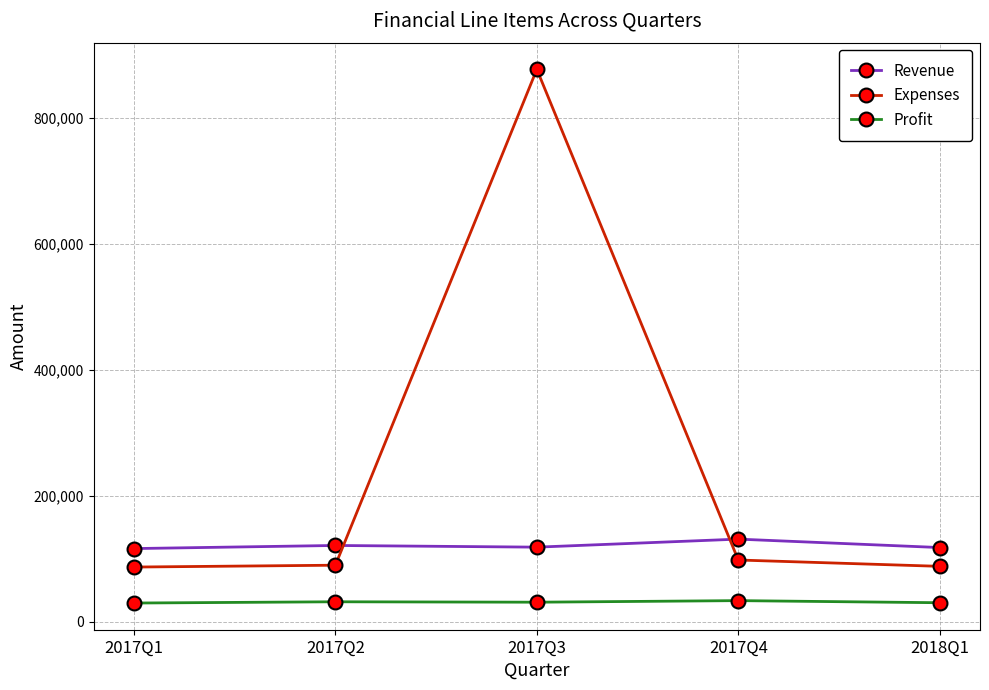

How many series are shown in this chart?

3